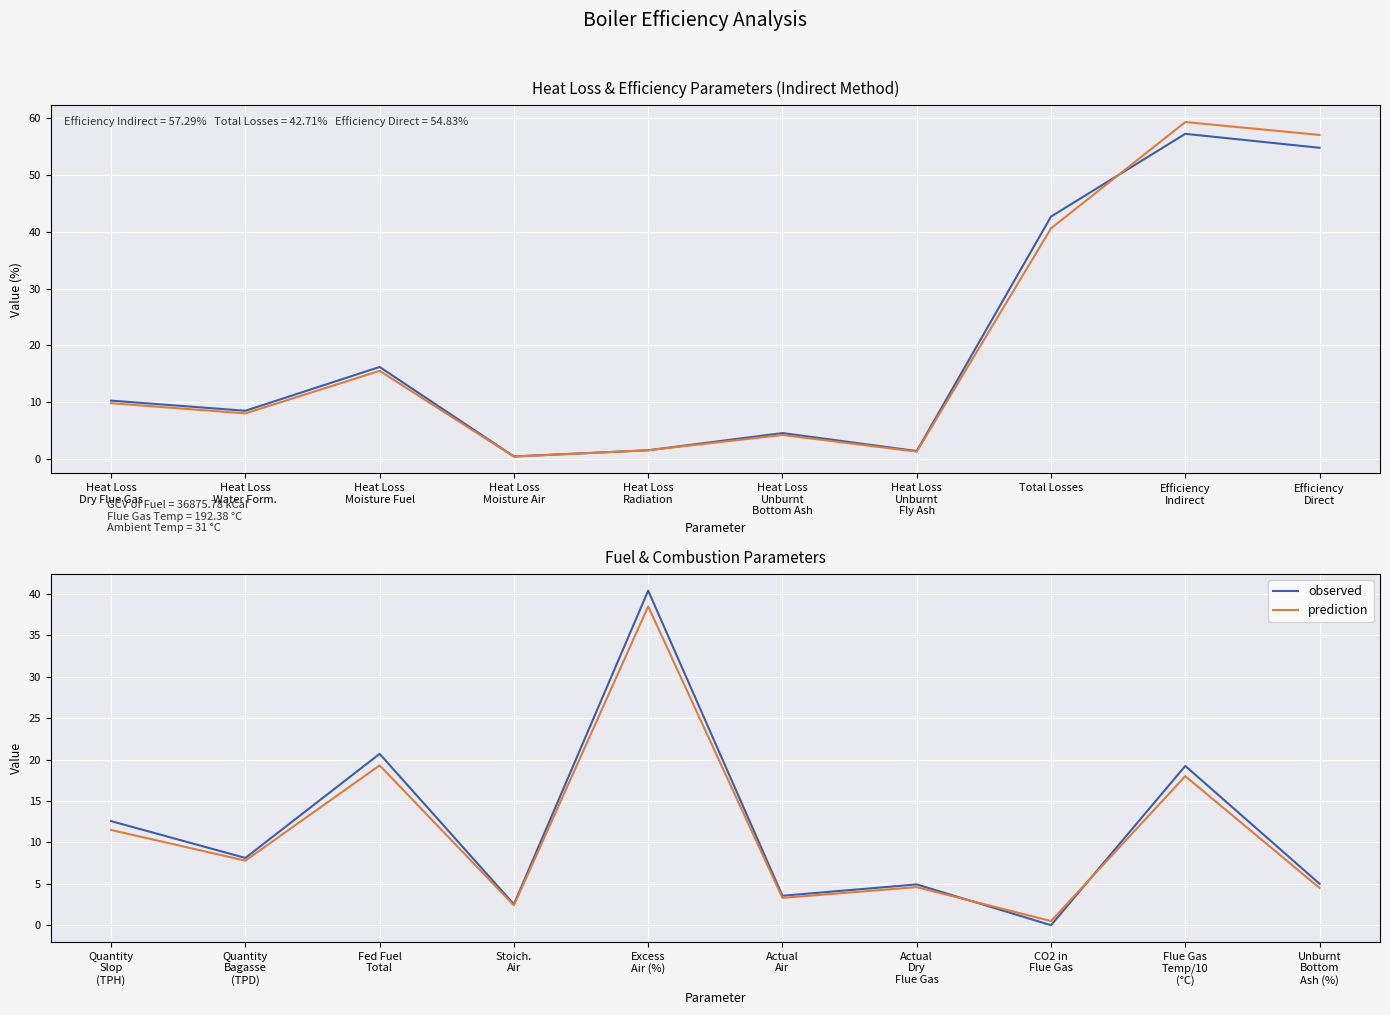

How many intersections are there between observed and prediction?

2